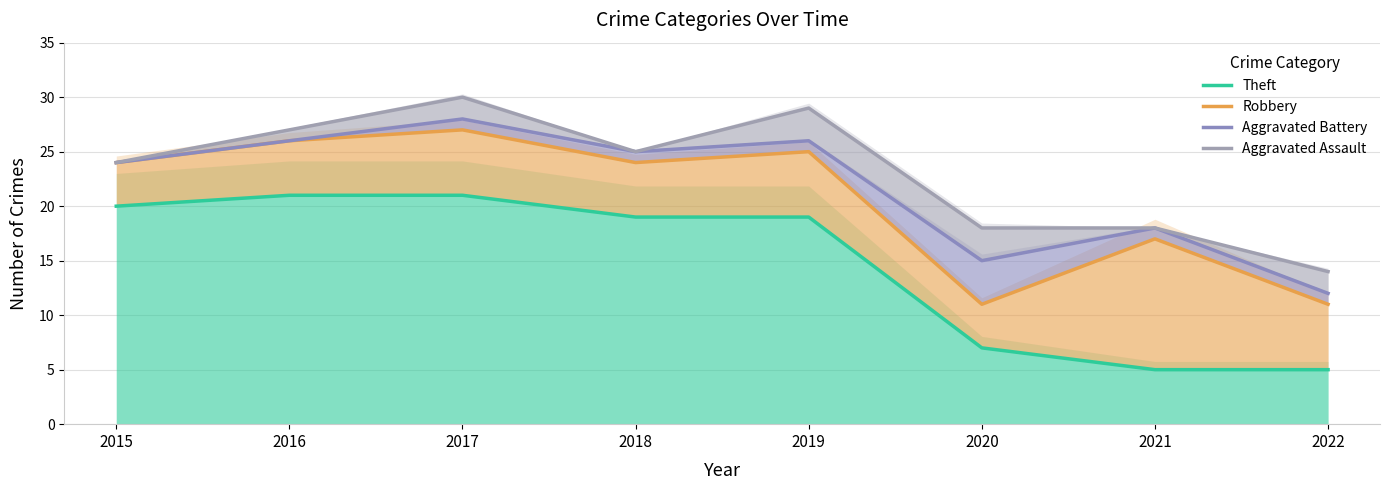

What is the total value across all series at 2020?

51